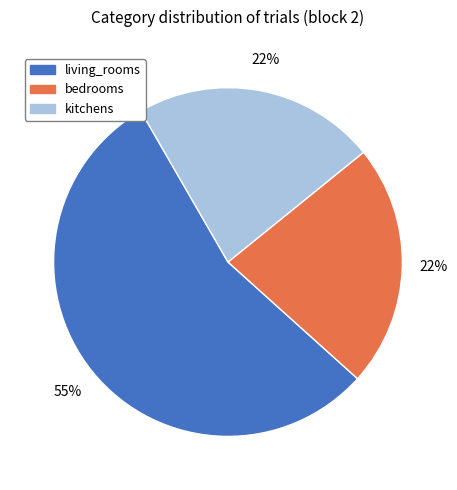

Approximately how many times larger is the value at kitchens compared to living_rooms?

0.4